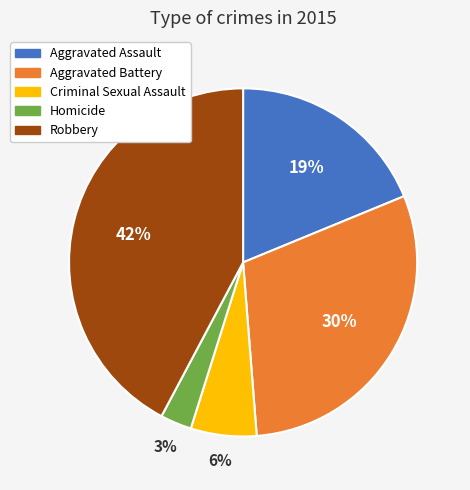

To the nearest percent, what is the difference between the Homicide and Criminal Sexual Assault slice percentages?

3%